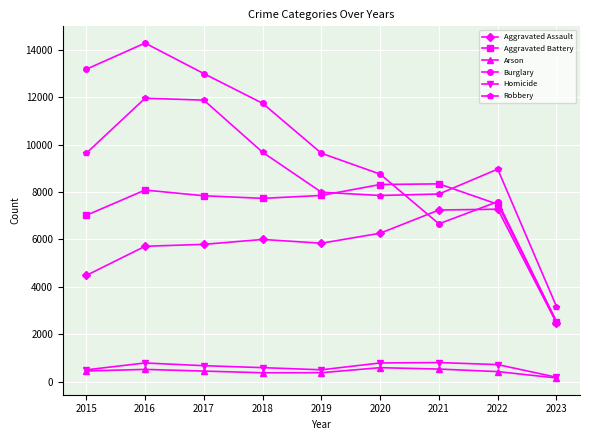

What are all the series names shown in the legend?

Aggravated Assault, Aggravated Battery, Arson, Burglary, Homicide, Robbery